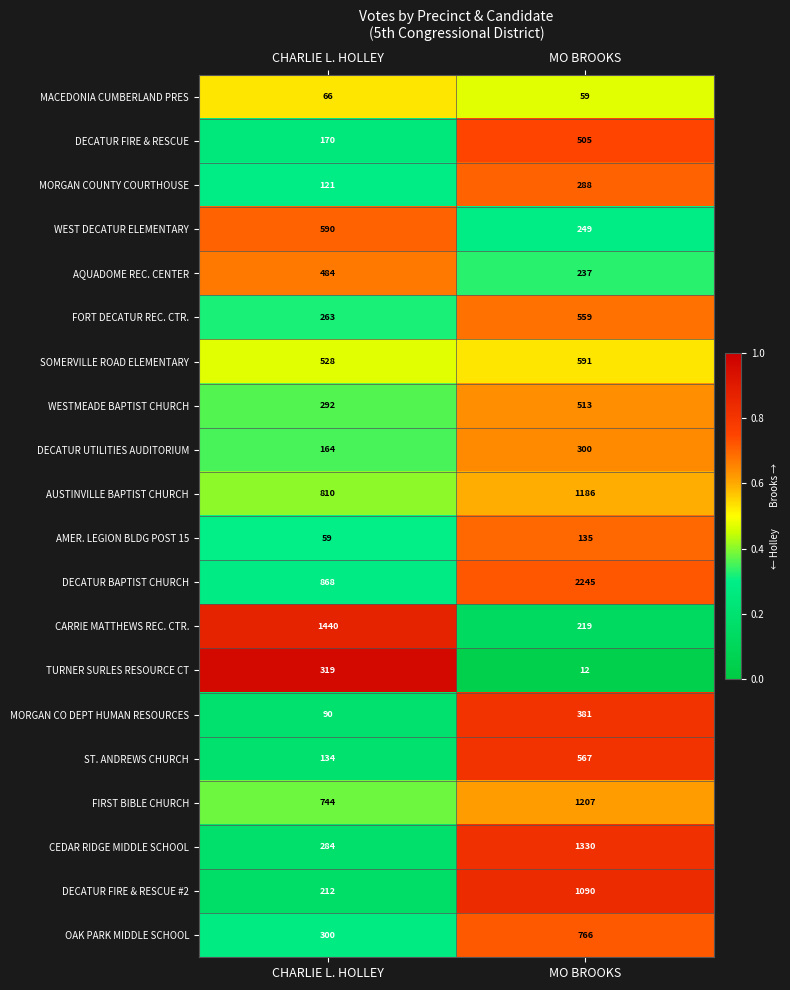

Rank the series by their maximum value, from lowest to highest.

MACEDONIA CUMBERLAND PRES, AMER. LEGION BLDG POST 15, MORGAN COUNTY COURTHOUSE, DECATUR UTILITIES AUDITORIUM, TURNER SURLES RESOURCE CT, MORGAN CO DEPT HUMAN RESOURCES, AQUADOME REC. CENTER, DECATUR FIRE & RESCUE, WESTMEADE BAPTIST CHURCH, FORT DECATUR REC. CTR., ST. ANDREWS CHURCH, WEST DECATUR ELEMENTARY, SOMERVILLE ROAD ELEMENTARY, OAK PARK MIDDLE SCHOOL, DECATUR FIRE & RESCUE #2, AUSTINVILLE BAPTIST CHURCH, FIRST BIBLE CHURCH, CEDAR RIDGE MIDDLE SCHOOL, CARRIE MATTHEWS REC. CTR., DECATUR BAPTIST CHURCH